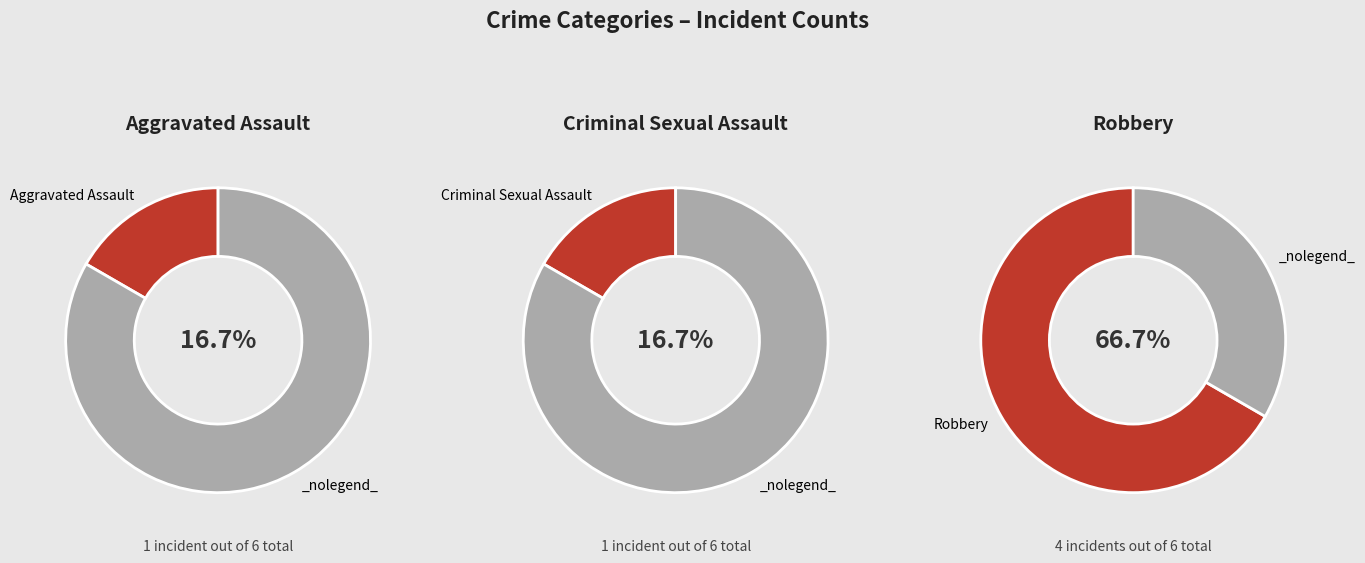

What is the ratio of the value at Robbery to the value at Aggravated Assault?

4.0